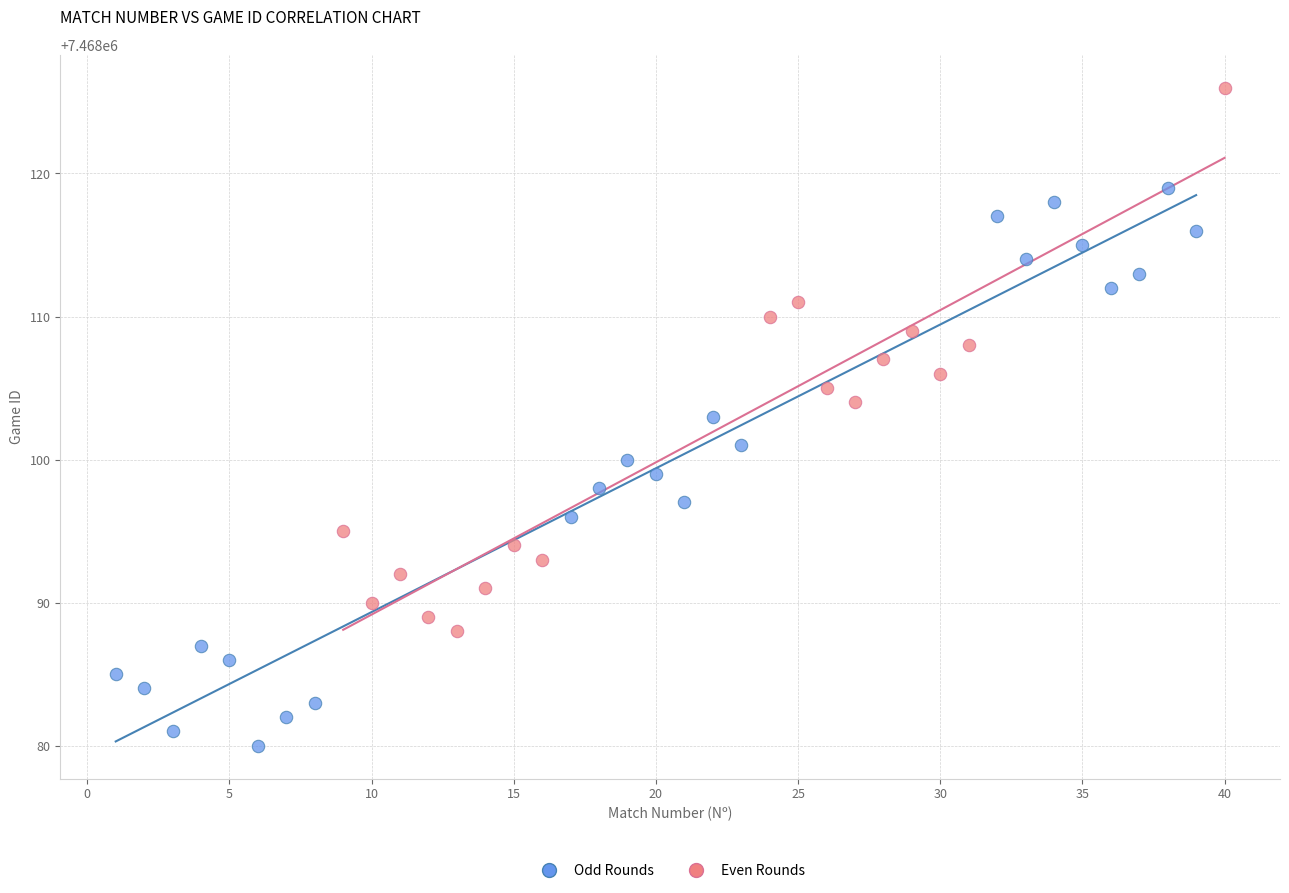

Which series reaches the minimum Y coordinate?

Odd Rounds